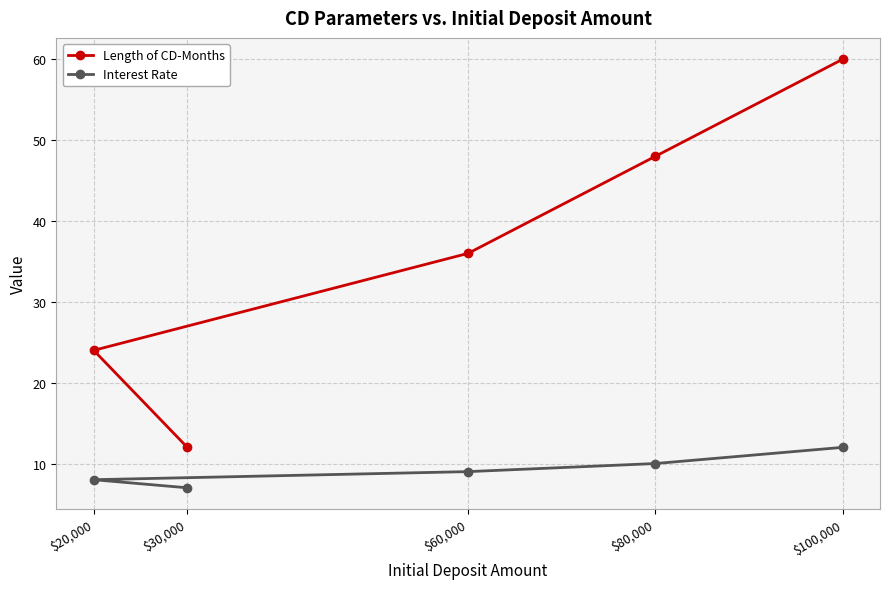

At which label does Length of CD-Months first exceed 36?

$80,000